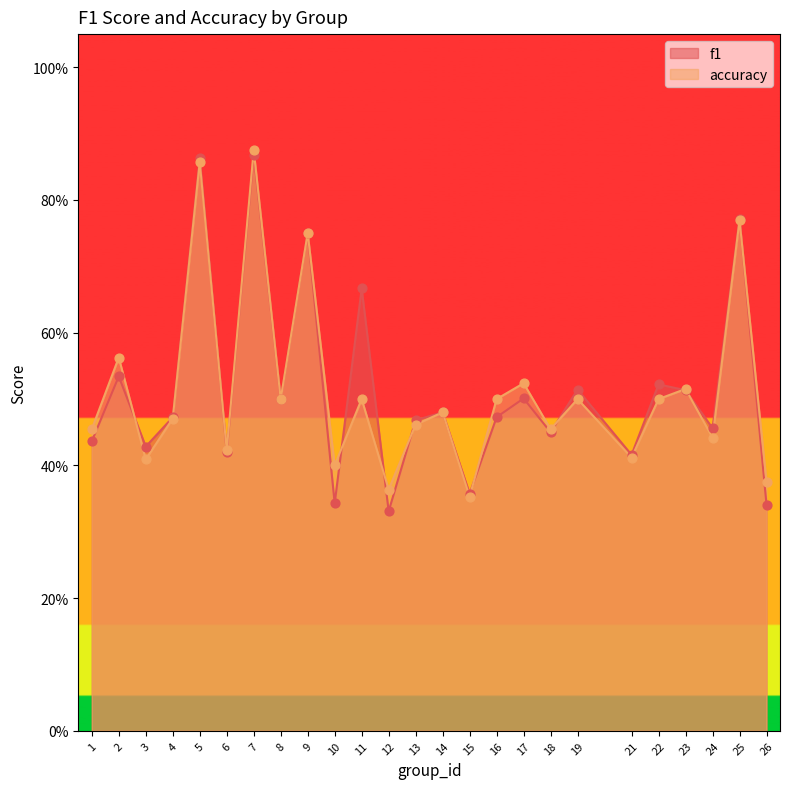

Which series reaches the minimum Y coordinate?

f1